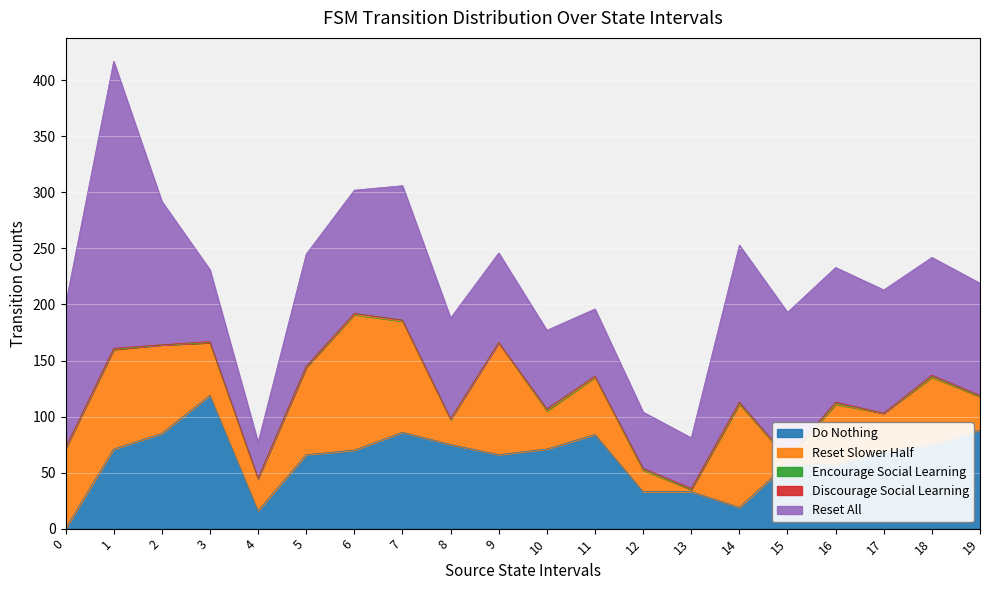

What is the difference between the maximum and minimum values in the Reset All series?

224